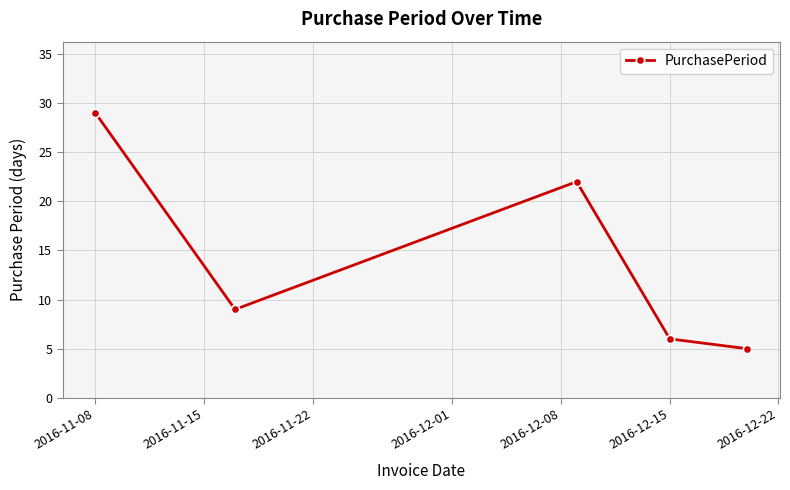

What is the greatest value displayed?

29